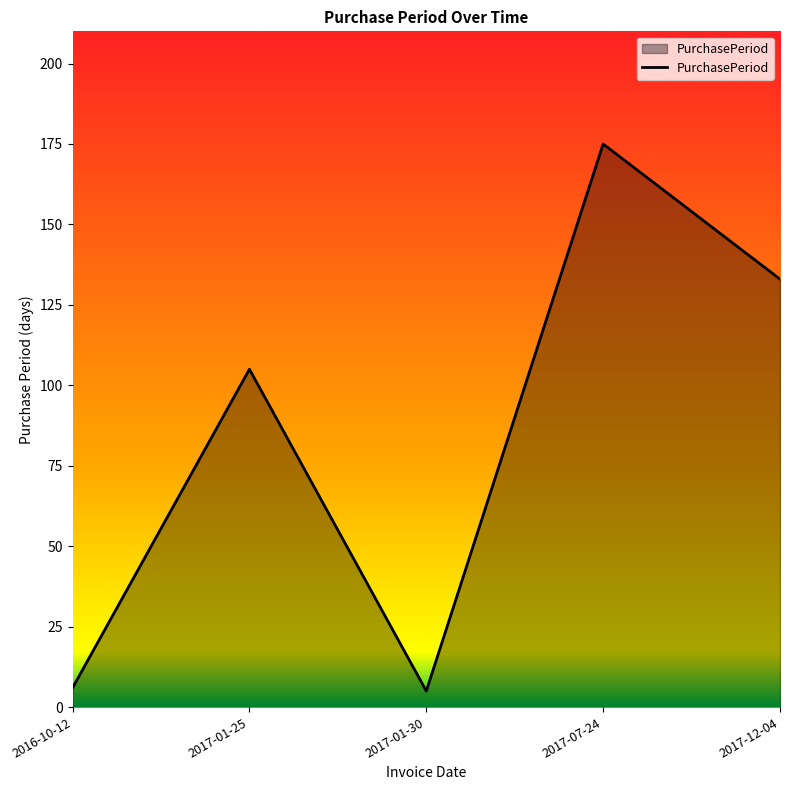

At which label is the value closest to 90?

2017-01-25